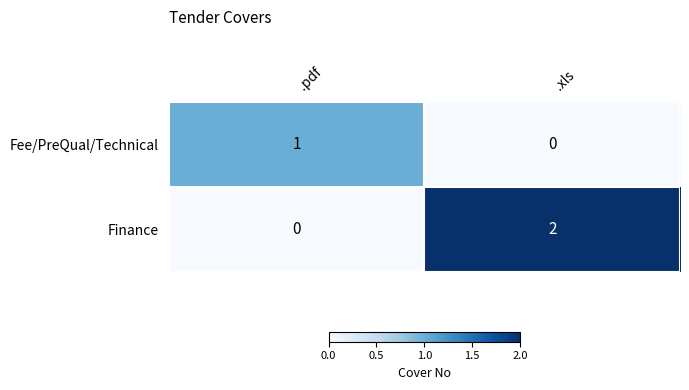

Which series has the largest range (max minus min)?

Finance